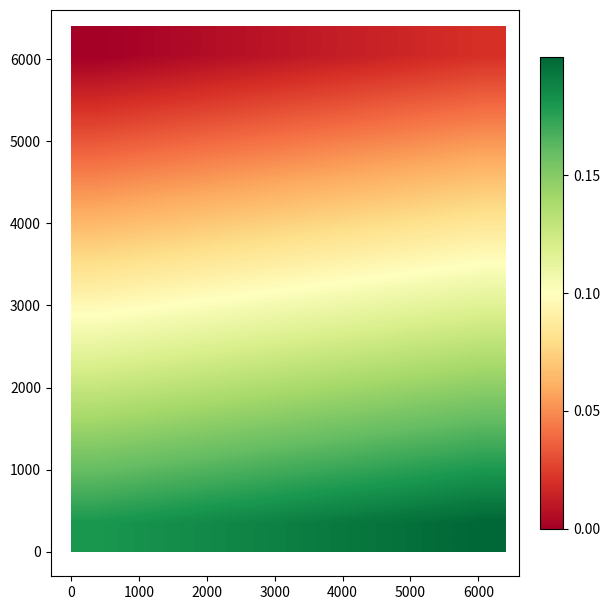

At how many categories does at least one series exceed 0?

9